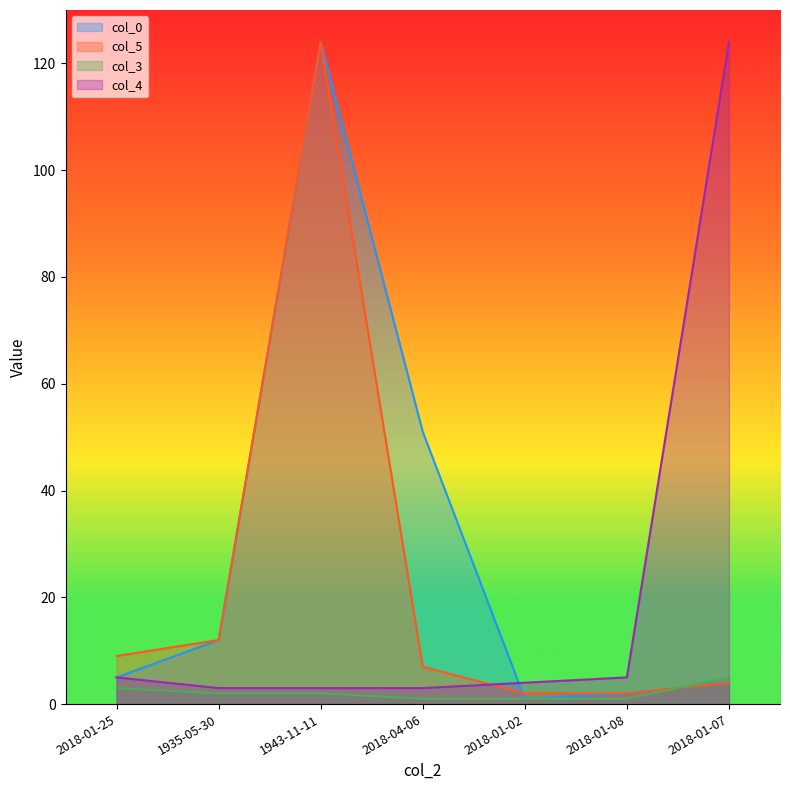

Between 2018-01-25 and 1943-11-11, which series saw the biggest shift?

col_0